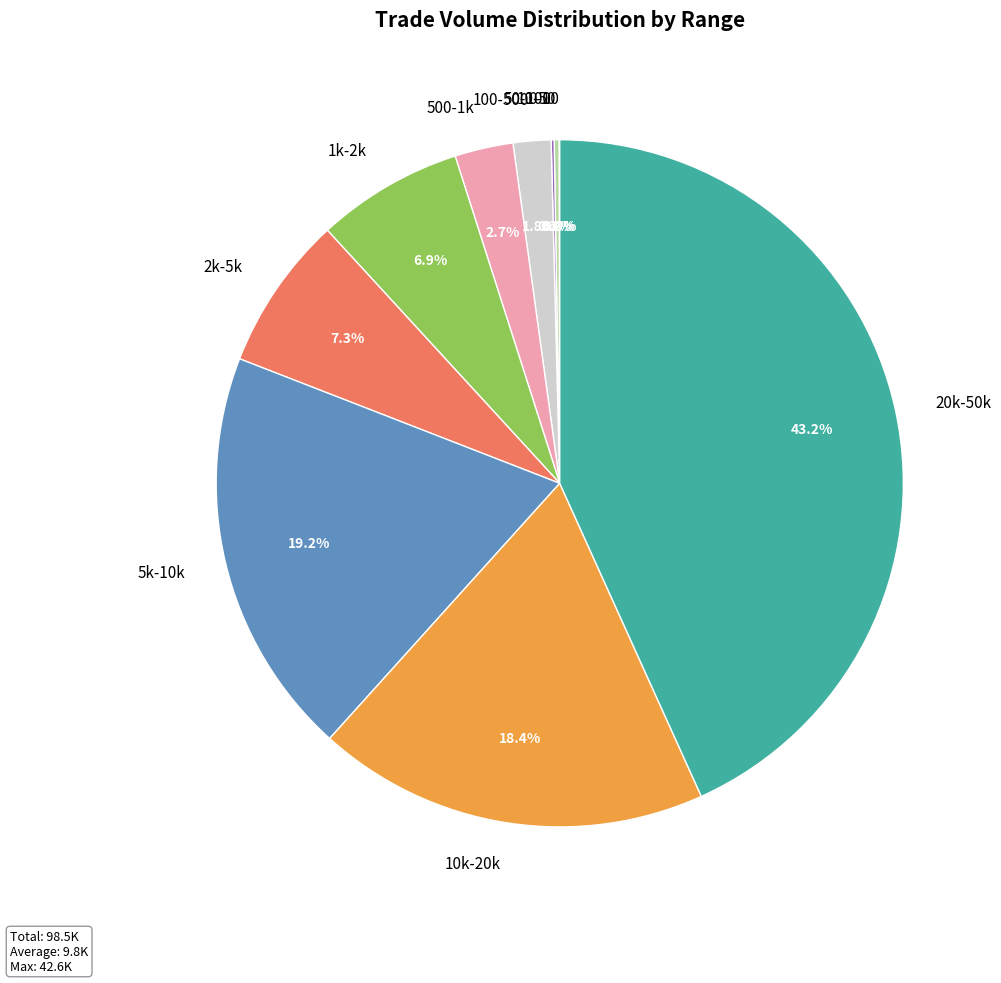

Does 500-1k represent more than half of the total?

No